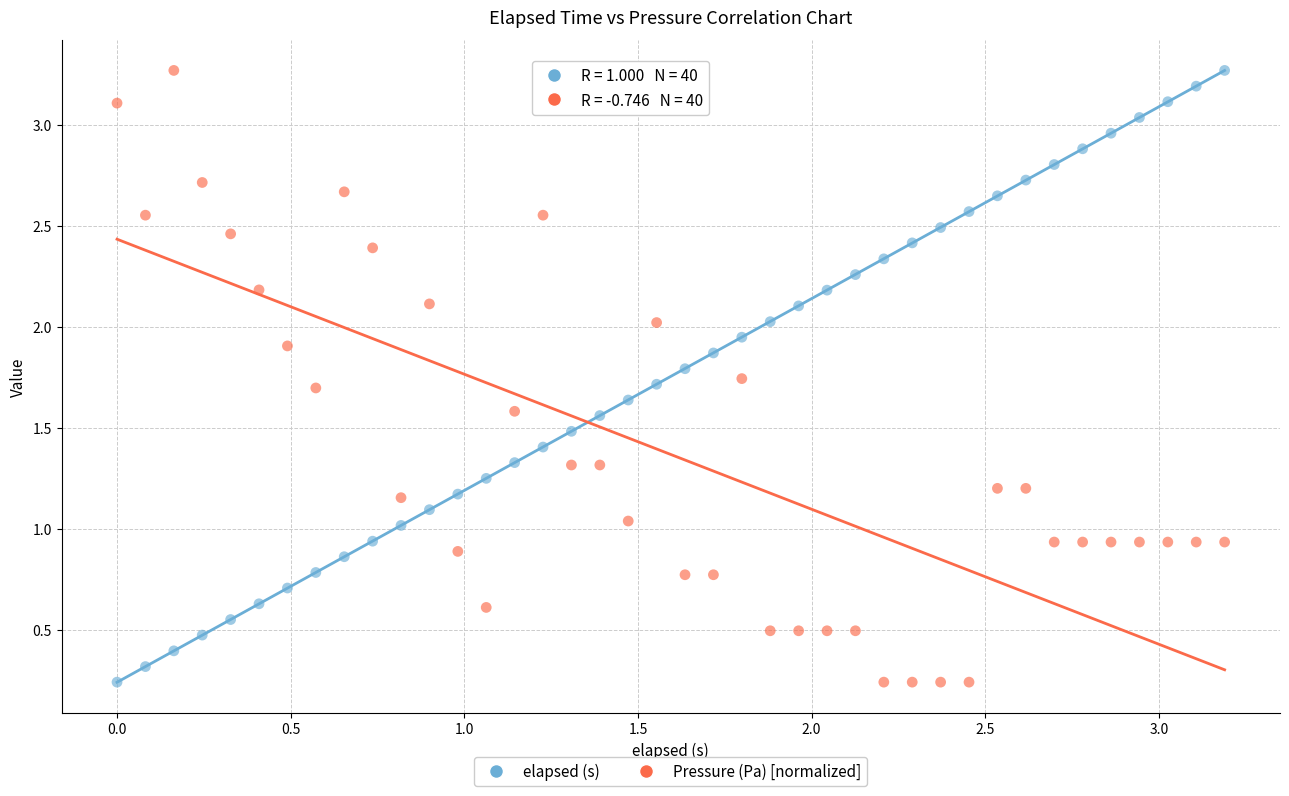

What are all the series names shown in the legend?

elapsed (s), Pressure (Pa) [normalized]